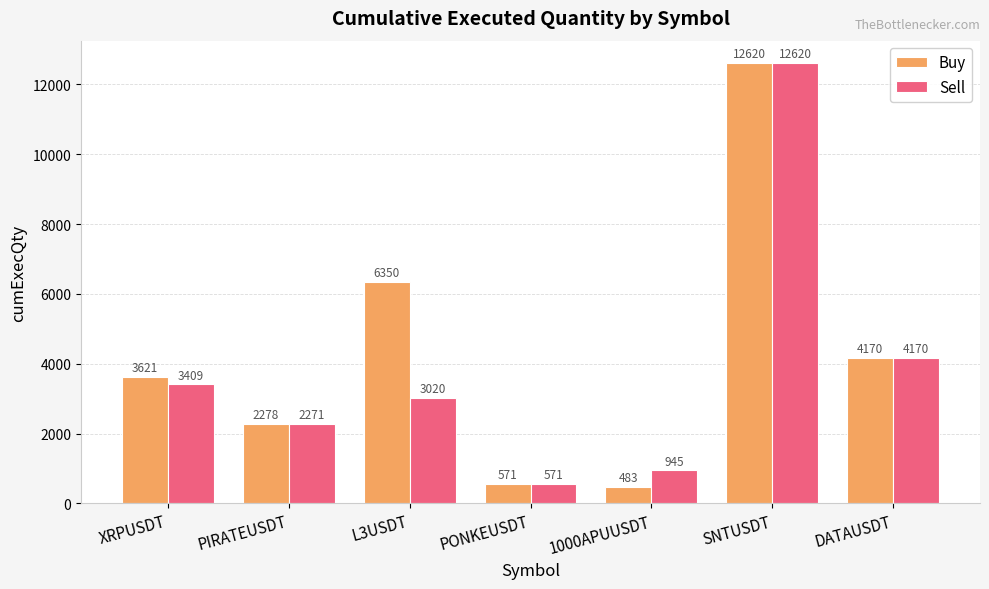

Reading right to left, list all the values displayed in this chart.

Buy: DATAUSDT=4170	SNTUSDT=12620	1000APUUSDT=483	PONKEUSDT=571	L3USDT=6350	PIRATEUSDT=2278	XRPUSDT=3621
Sell: DATAUSDT=4170	SNTUSDT=12620	1000APUUSDT=945	PONKEUSDT=571	L3USDT=3020	PIRATEUSDT=2271	XRPUSDT=3409